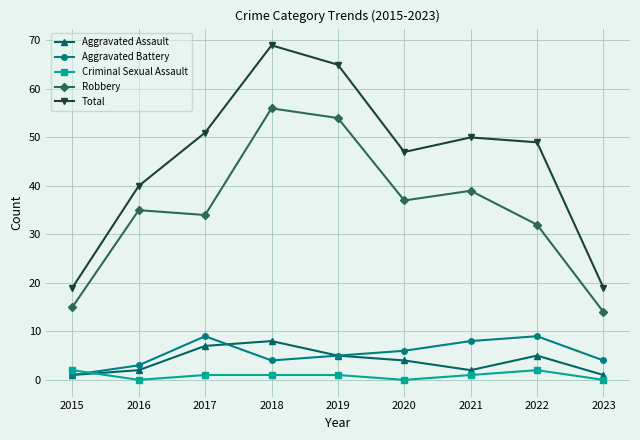

What value does the Criminal Sexual Assault series have at 2021?

1